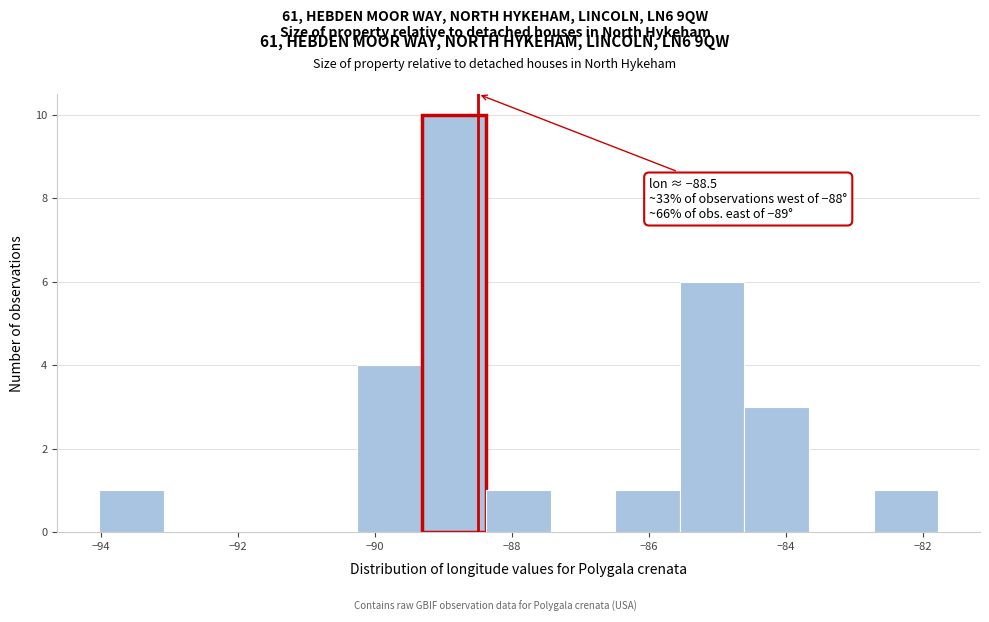

Over which range of the x-axis is the bar tallest?

-89.4 to -88.4